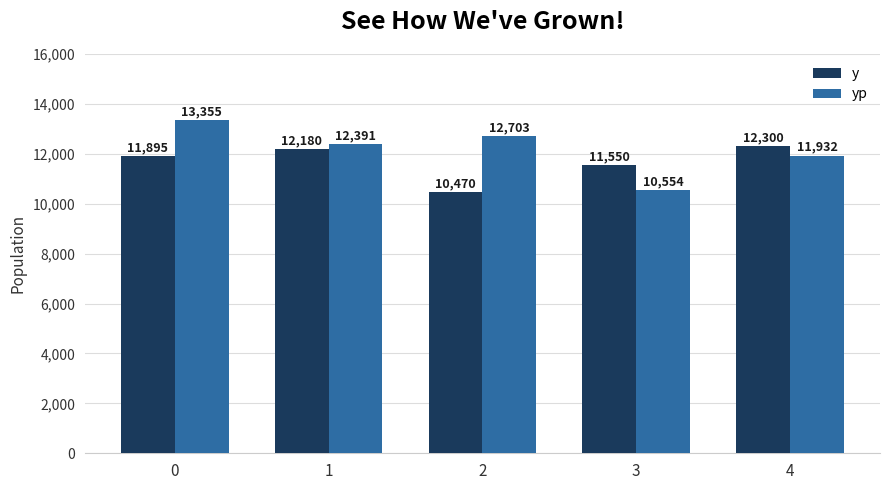

How many bars are there in total?

10